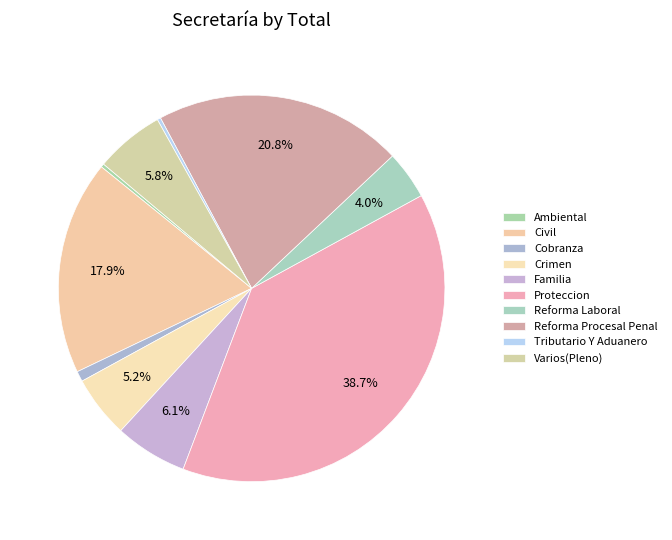

What is the total percentage of Reforma Procesal Penal and Reforma Laboral?

24.9%